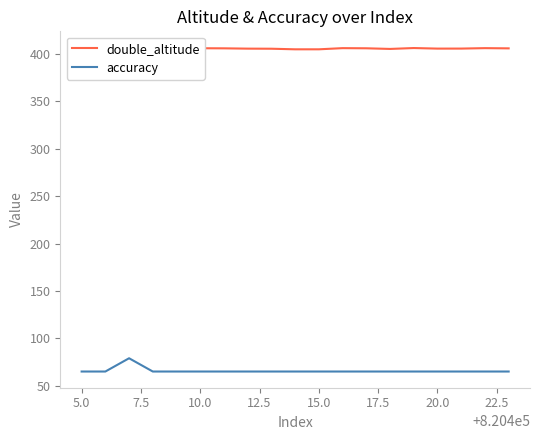

Reading right to left, what are all the values shown in this chart?

double_altitude: 406.0	406.2	405.8	405.7	406.3	405.4	406.1	406.2	405.0	405.0	405.6	405.7	406.0	406.1	405.2	405.8	406.9	406.2	406.1
accuracy: 65.0	65.0	65.0	65.0	65.0	65.0	65.0	65.0	65.0	65.0	65.0	65.0	65.0	65.0	65.0	65.0	79.0	65.0	65.0